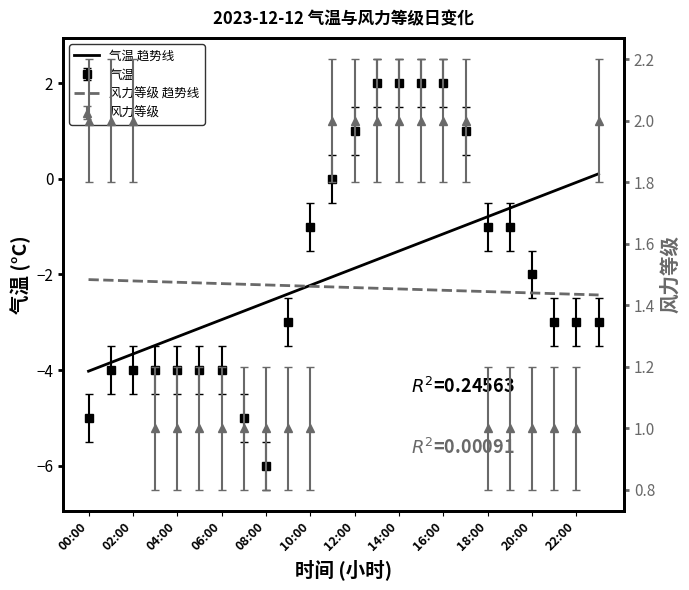

How many data points does each series have?

24